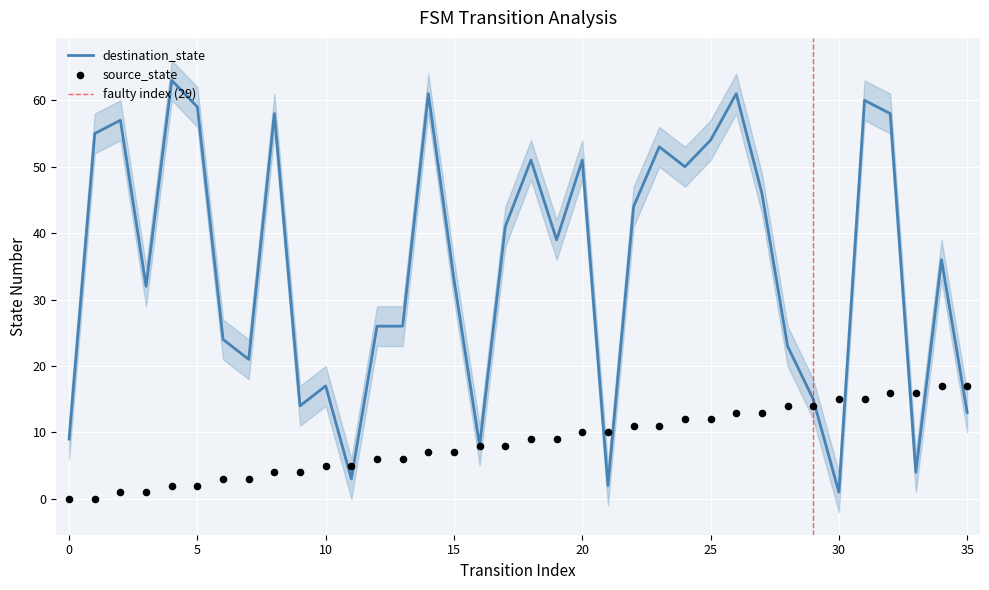

Which series reaches the maximum Y coordinate?

destination_state